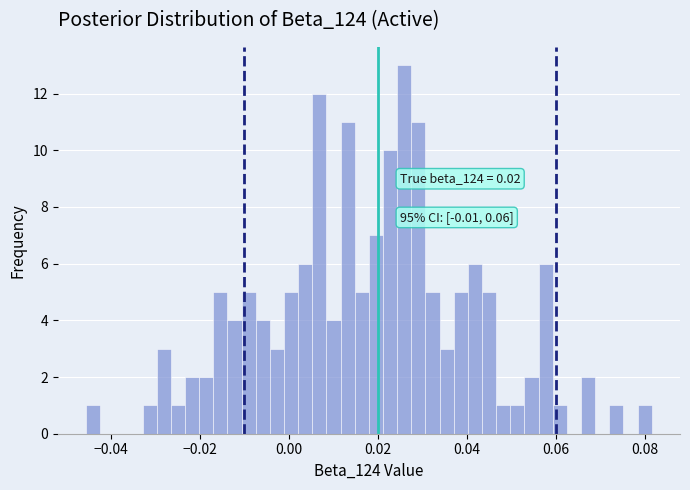

Read against the x-axis, roughly where is the centre of the tallest bar?

0.026